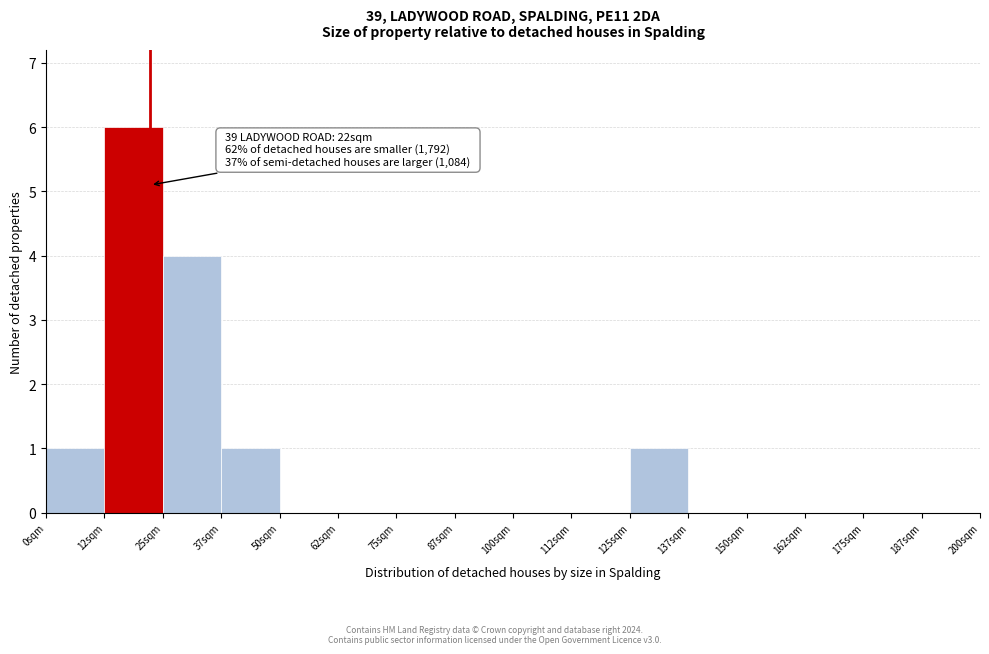

Over which range of the x-axis is the bar tallest?

12.5 to 25.0